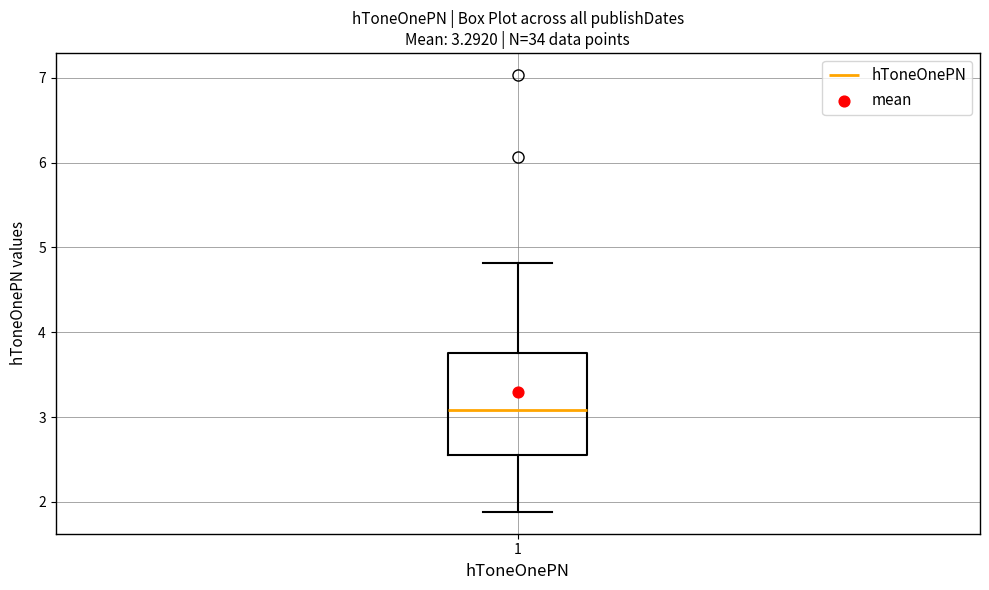

Where is the lower edge of the box at x = 1 on the y-axis? The values are not printed on the chart, so give them approximately, as read against the axis.

2.6